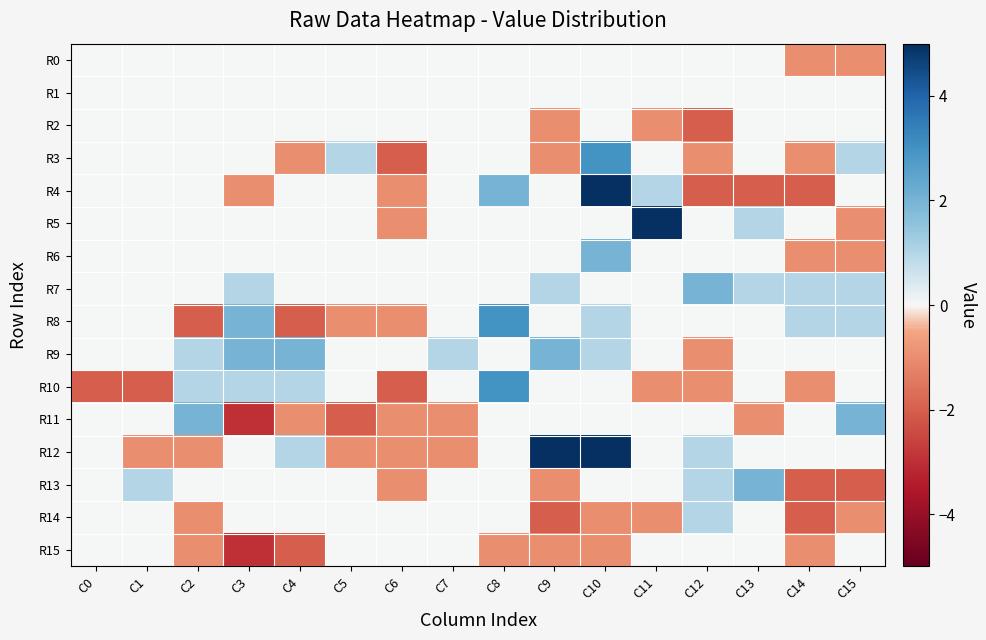

Reading right to left, extract all data points from this chart.

R0: C15=-1	C14=-1	C13=0	C12=0	C11=0	C10=0	C9=0	C8=0	C7=0	C6=0	C5=0	C4=0	C3=0	C2=0	C1=0	C0=0
R1: C15=0	C14=0	C13=0	C12=0	C11=0	C10=0	C9=0	C8=0	C7=0	C6=0	C5=0	C4=0	C3=0	C2=0	C1=0	C0=0
R2: C15=0	C14=0	C13=0	C12=-2	C11=-1	C10=0	C9=-1	C8=0	C7=0	C6=0	C5=0	C4=0	C3=0	C2=0	C1=0	C0=0
R3: C15=1	C14=-1	C13=0	C12=-1	C11=0	C10=3	C9=-1	C8=0	C7=0	C6=-2	C5=1	C4=-1	C3=0	C2=0	C1=0	C0=0
R4: C15=0	C14=-2	C13=-2	C12=-2	C11=1	C10=5	C9=0	C8=2	C7=0	C6=-1	C5=0	C4=0	C3=-1	C2=0	C1=0	C0=0
R5: C15=-1	C14=0	C13=1	C12=0	C11=5	C10=0	C9=0	C8=0	C7=0	C6=-1	C5=0	C4=0	C3=0	C2=0	C1=0	C0=0
R6: C15=-1	C14=-1	C13=0	C12=0	C11=0	C10=2	C9=0	C8=0	C7=0	C6=0	C5=0	C4=0	C3=0	C2=0	C1=0	C0=0
R7: C15=1	C14=1	C13=1	C12=2	C11=0	C10=0	C9=1	C8=0	C7=0	C6=0	C5=0	C4=0	C3=1	C2=0	C1=0	C0=0
R8: C15=1	C14=1	C13=0	C12=0	C11=0	C10=1	C9=0	C8=3	C7=0	C6=-1	C5=-1	C4=-2	C3=2	C2=-2	C1=0	C0=0
R9: C15=0	C14=0	C13=0	C12=-1	C11=0	C10=1	C9=2	C8=0	C7=1	C6=0	C5=0	C4=2	C3=2	C2=1	C1=0	C0=0
R10: C15=0	C14=-1	C13=0	C12=-1	C11=-1	C10=0	C9=0	C8=3	C7=0	C6=-2	C5=0	C4=1	C3=1	C2=1	C1=-2	C0=-2
R11: C15=2	C14=0	C13=-1	C12=0	C11=0	C10=0	C9=0	C8=0	C7=-1	C6=-1	C5=-2	C4=-1	C3=-3	C2=2	C1=0	C0=0
R12: C15=0	C14=0	C13=0	C12=1	C11=0	C10=5	C9=5	C8=0	C7=-1	C6=-1	C5=-1	C4=1	C3=0	C2=-1	C1=-1	C0=0
R13: C15=-2	C14=-2	C13=2	C12=1	C11=0	C10=0	C9=-1	C8=0	C7=0	C6=-1	C5=0	C4=0	C3=0	C2=0	C1=1	C0=0
R14: C15=-1	C14=-2	C13=0	C12=1	C11=-1	C10=-1	C9=-2	C8=0	C7=0	C6=0	C5=0	C4=0	C3=0	C2=-1	C1=0	C0=0
R15: C15=0	C14=-1	C13=0	C12=0	C11=0	C10=-1	C9=-1	C8=-1	C7=0	C6=0	C5=0	C4=-2	C3=-3	C2=-1	C1=0	C0=0